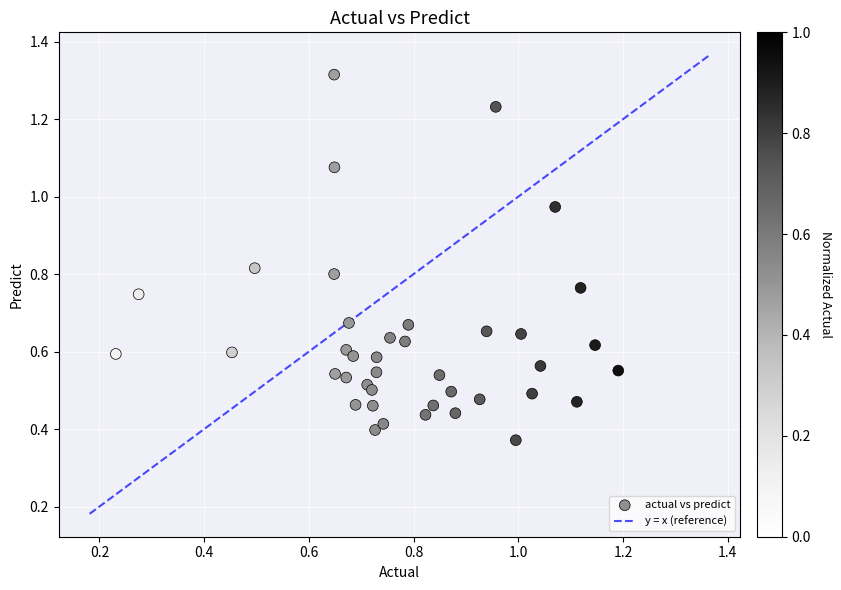

What is the range of Y values (max minus min)?

0.9